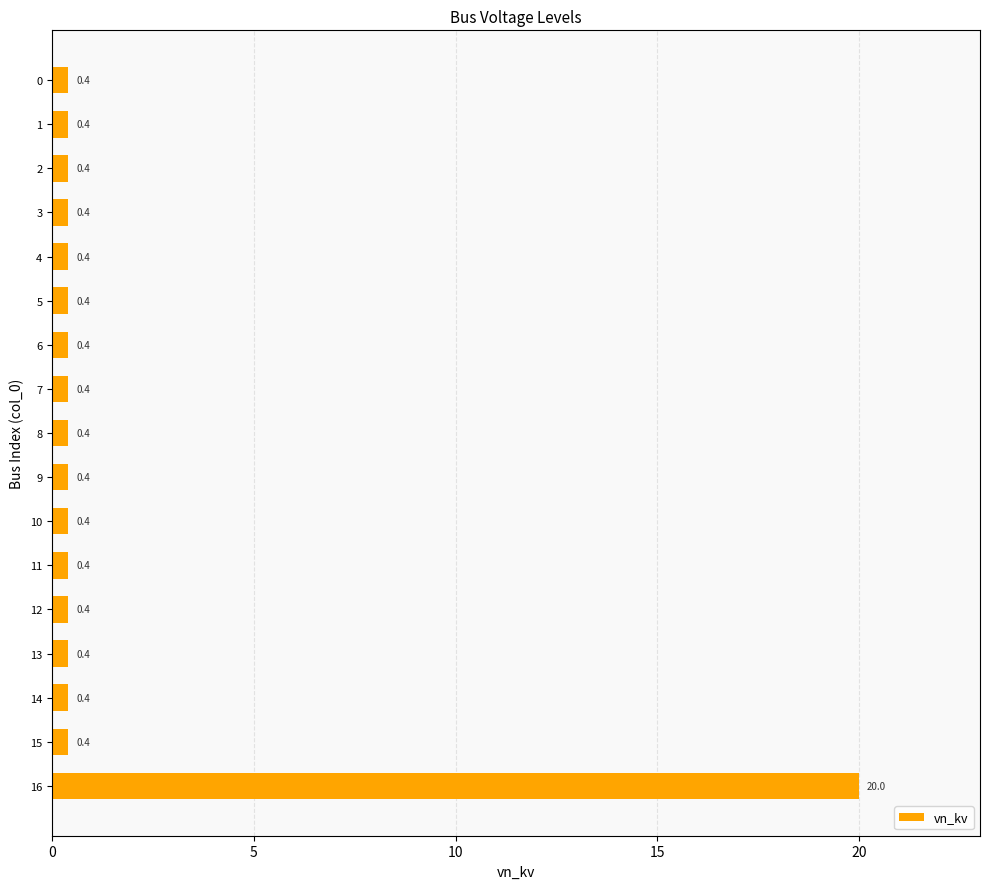

The chart shows a value of 0.4 at 6. True or false?

True